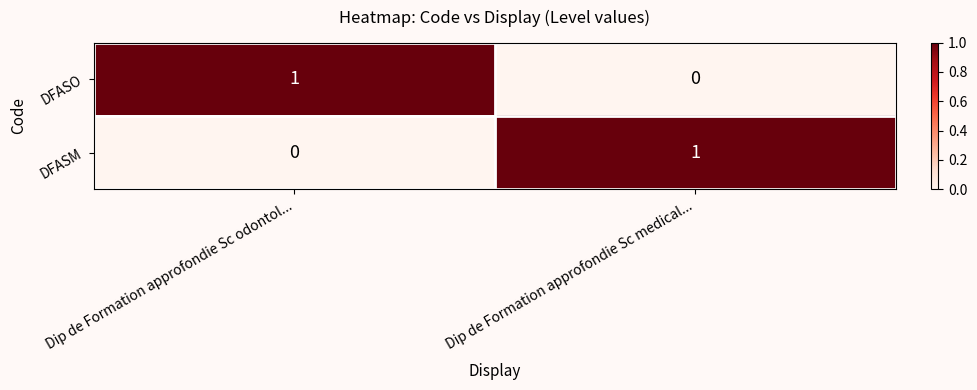

Where is DFASO nearest to the value 0?

Dip de Formation approfondie Sc medical...